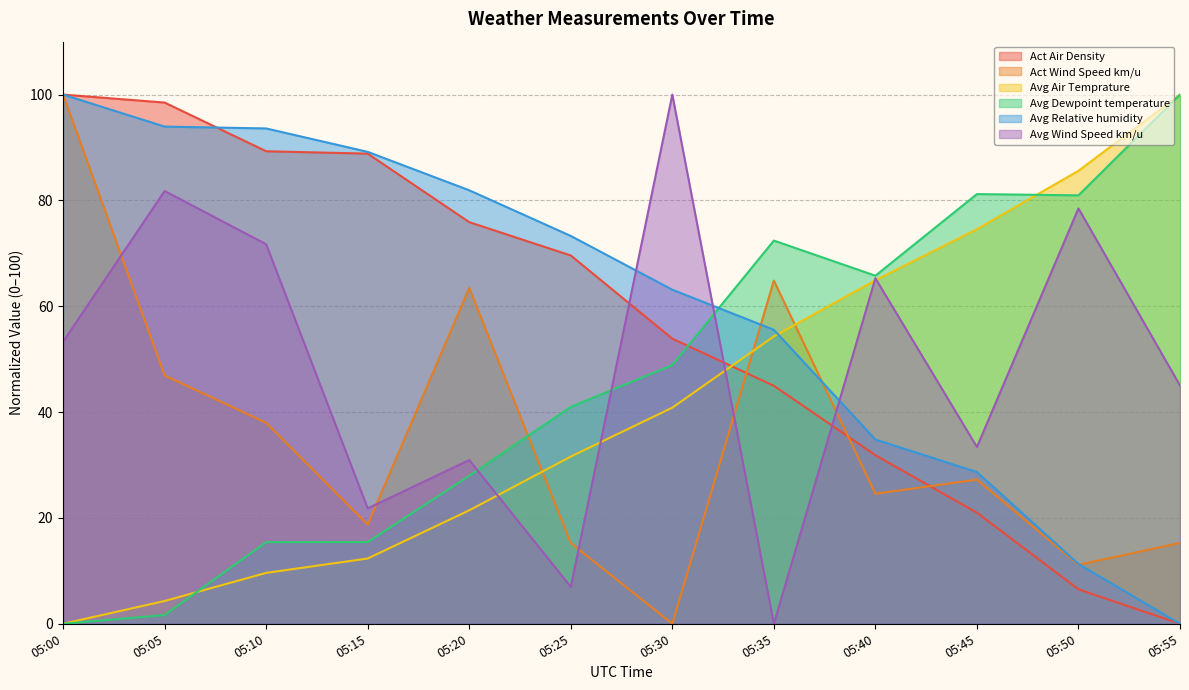

At which category is the sum across all series the highest?

05:00